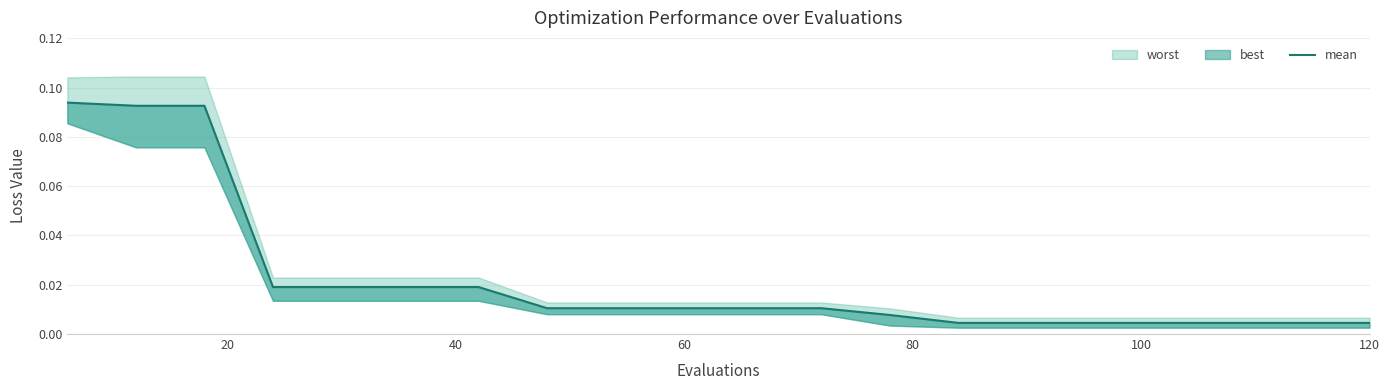

Reading left to right, extract all data points from this chart.

0.1	0.1	0.1	0.0	0.0	0.0	0.0	0.0	0.0	0.0	0.0	0.0	0.0	0.0	0.0	0.0	0.0	0.0	0.0	0.0